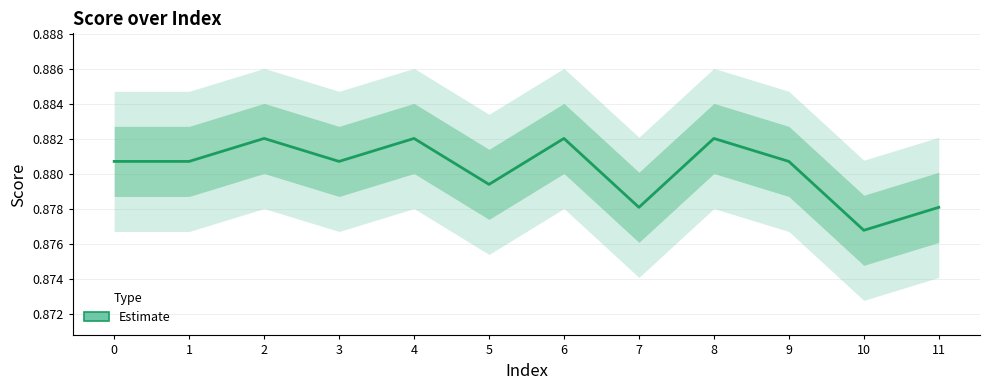

Where is the data nearest to the value 0?

10